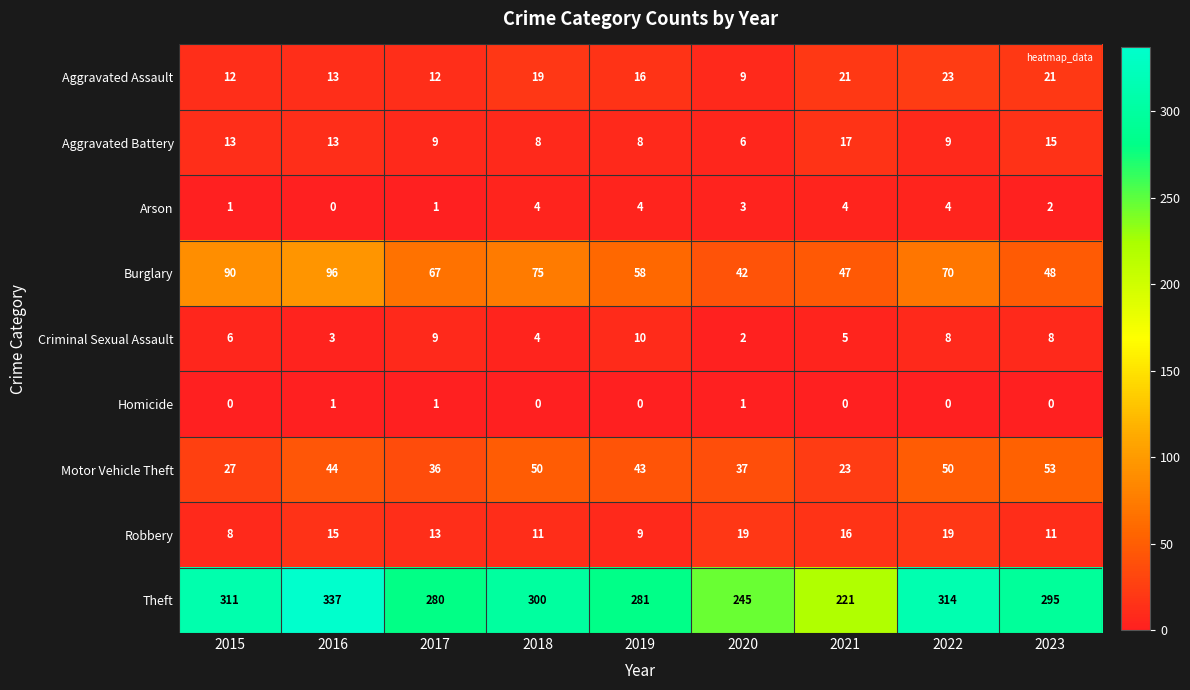

What is the difference between the Burglary values at 2022 and 2019?

12